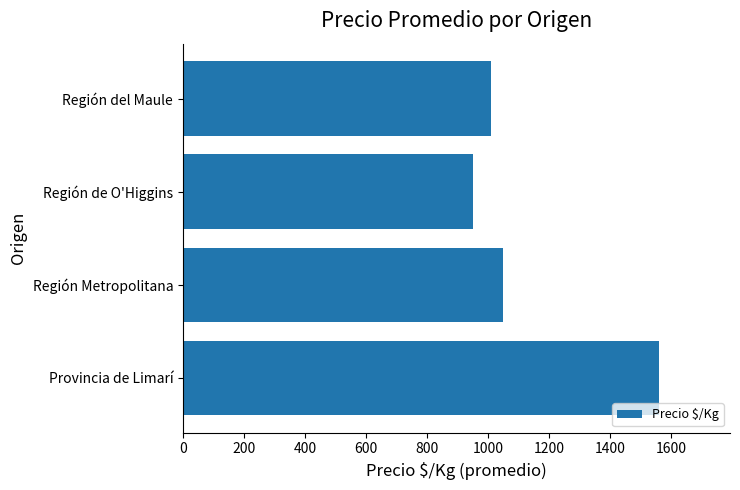

Which label corresponds to the smallest value in the chart?

Región de O'Higgins